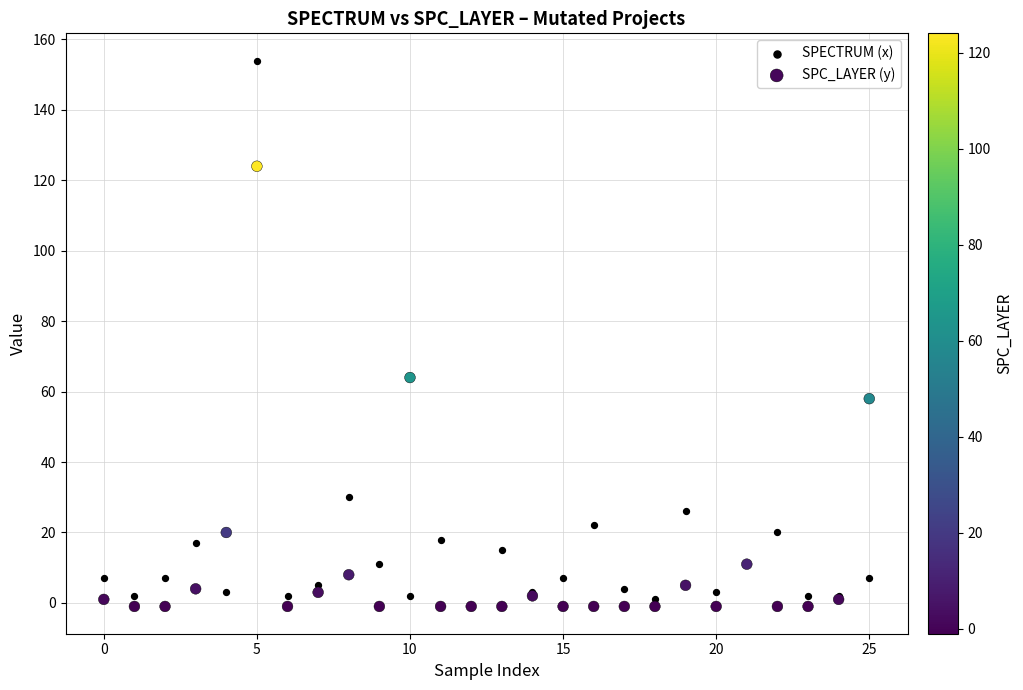

Across all series, what Y value is closest to 76?

64